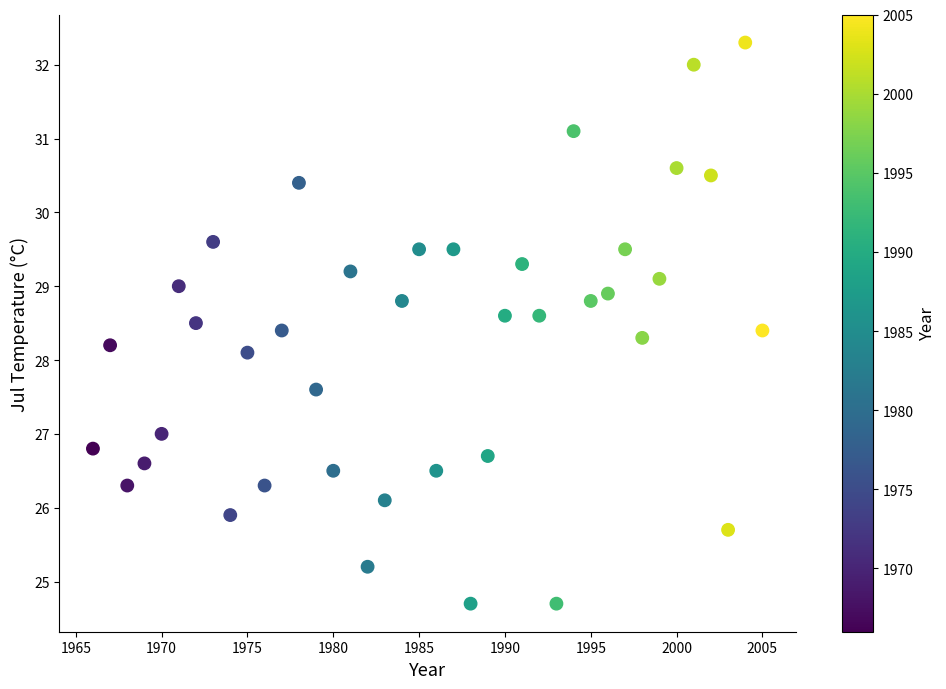

What Y value in the scatter plot is closest to 28?

28.1